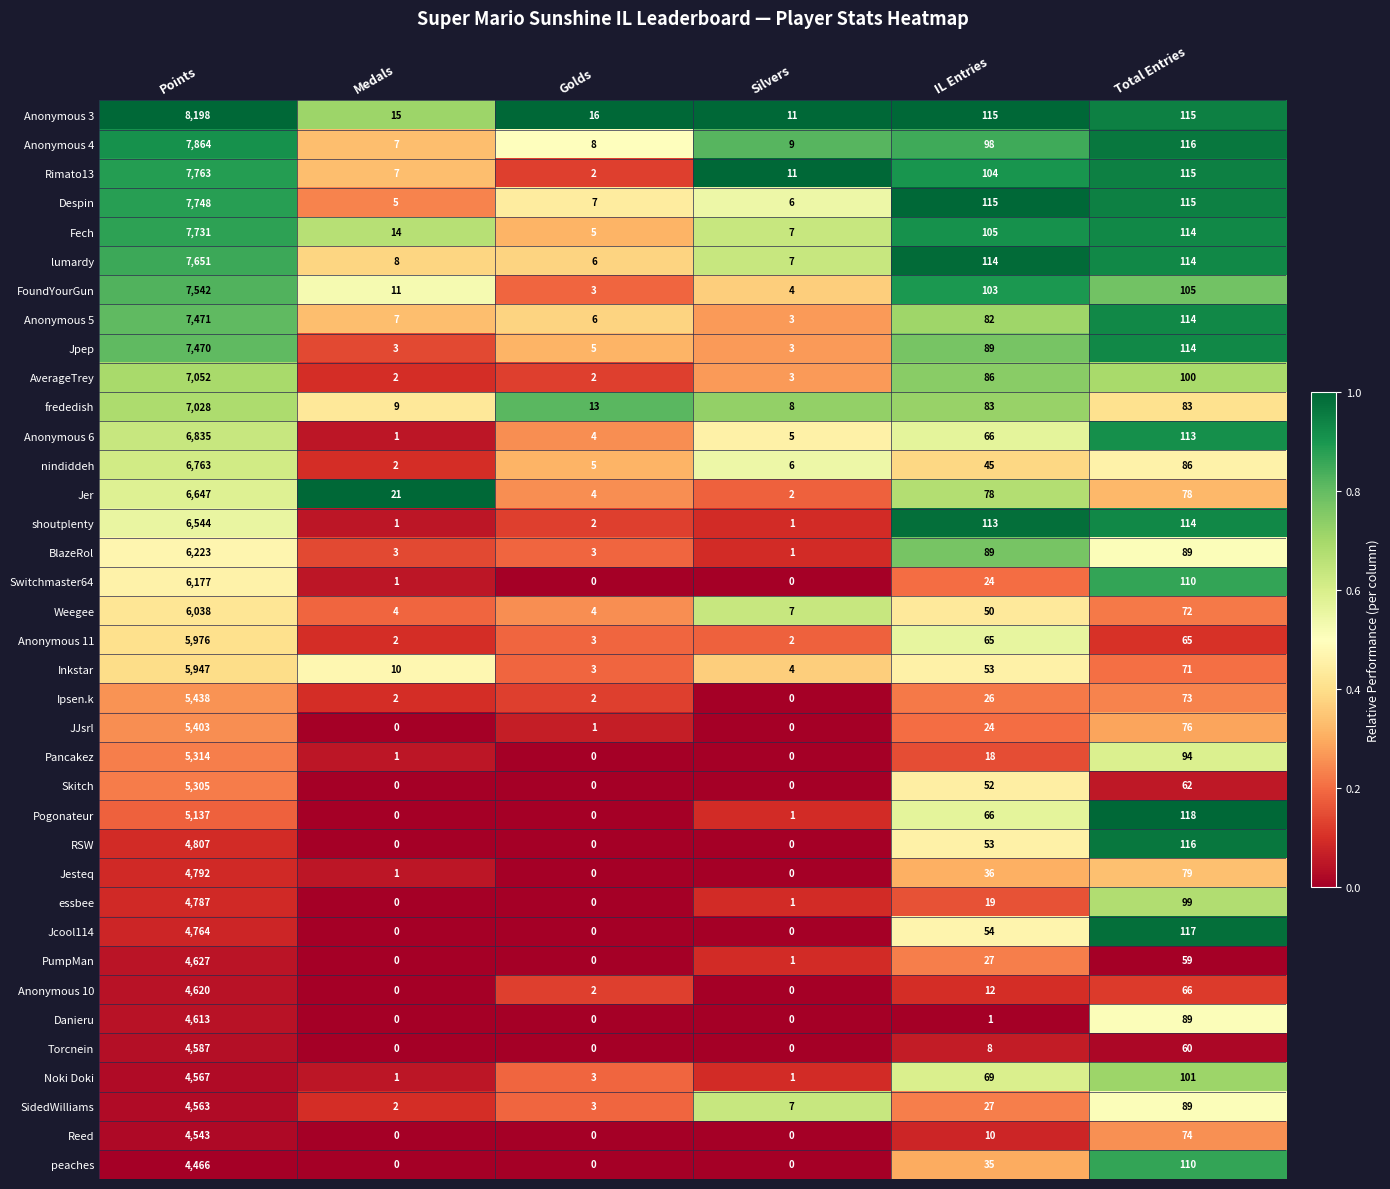

At Points, list the series in order from smallest to largest.

peaches, Reed, SidedWilliams, Noki Doki, Torcnein, Danieru, Anonymous 10, PumpMan, Jcool114, essbee, Jesteq, RSW, Pogonateur, Skitch, Pancakez, JJsrl, Ipsen.k, Inkstar, Anonymous 11, Weegee, Switchmaster64, BlazeRol, shoutplenty, Jer, nindiddeh, Anonymous 6, frededish, AverageTrey, Jpep, Anonymous 5, FoundYourGun, lumardy, Fech, Despin, Rimato13, Anonymous 4, Anonymous 3